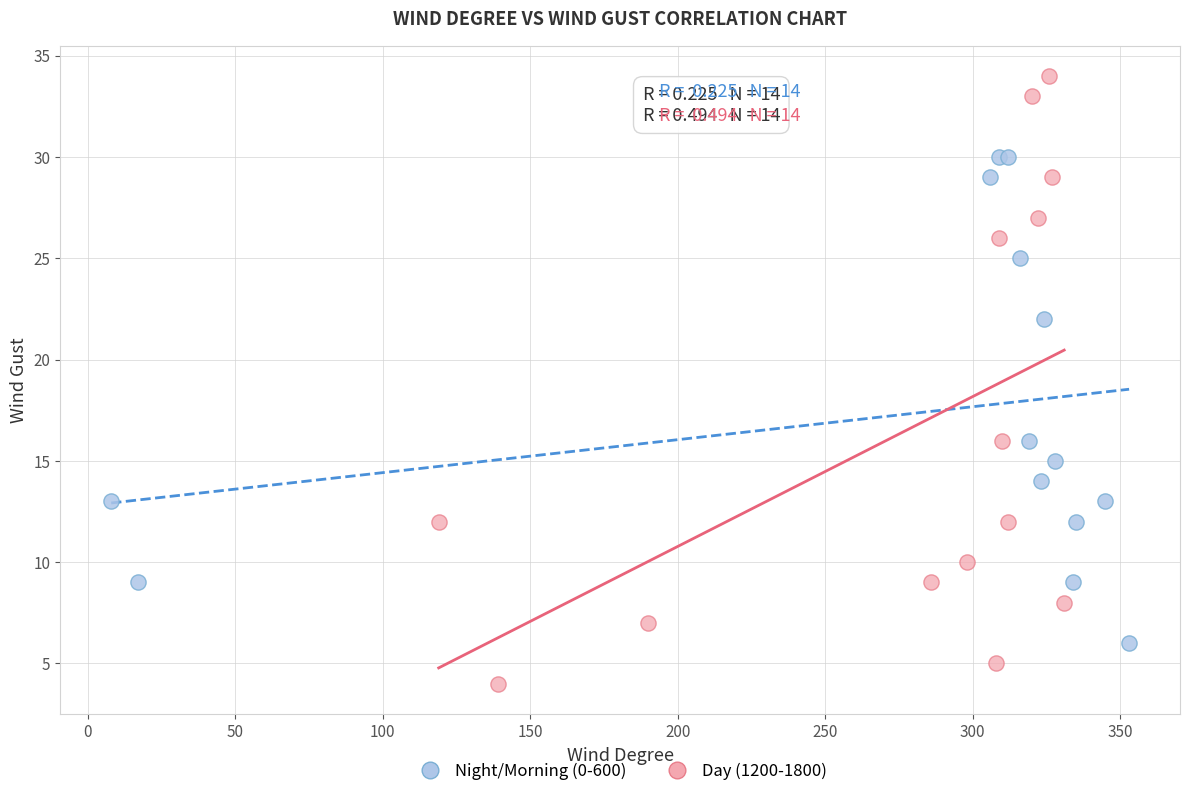

What are all the series names shown in the legend?

Night/Morning (0-600), Day (1200-1800)